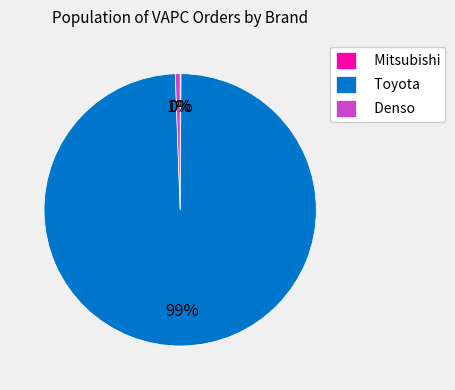

Which category accounts for the majority?

Toyota